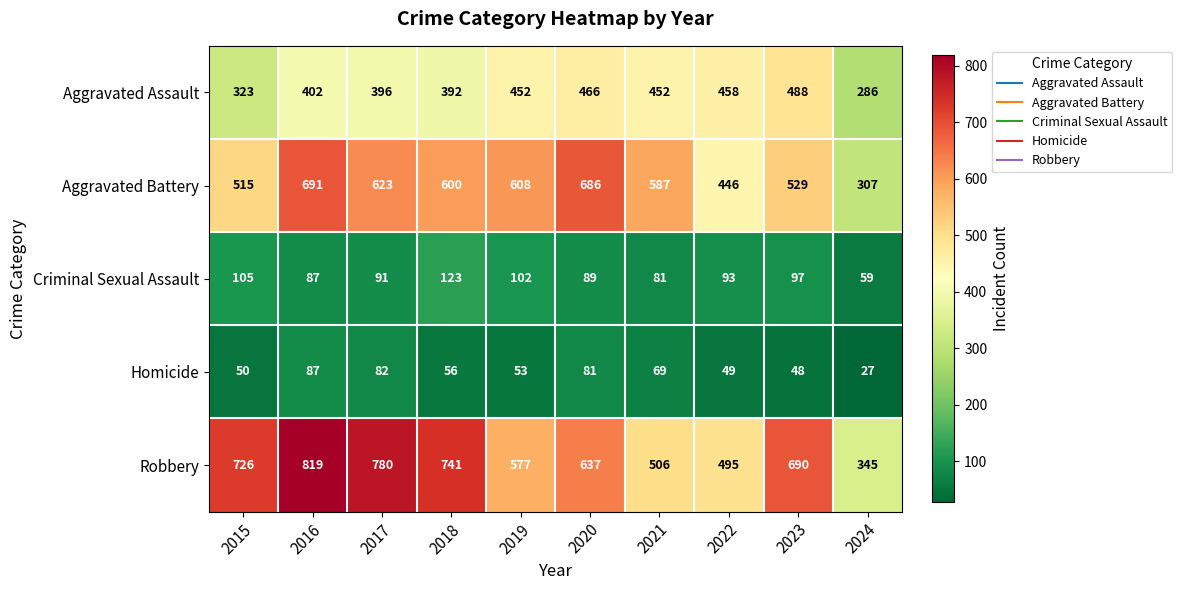

How many series are shown in this chart?

5